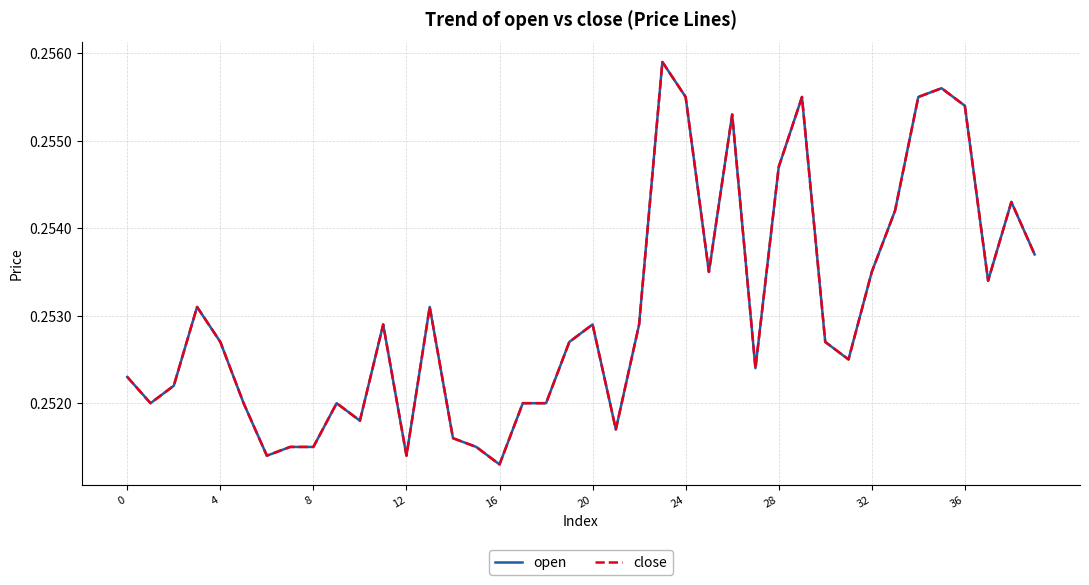

Which label corresponds to the smallest value in the chart?

16